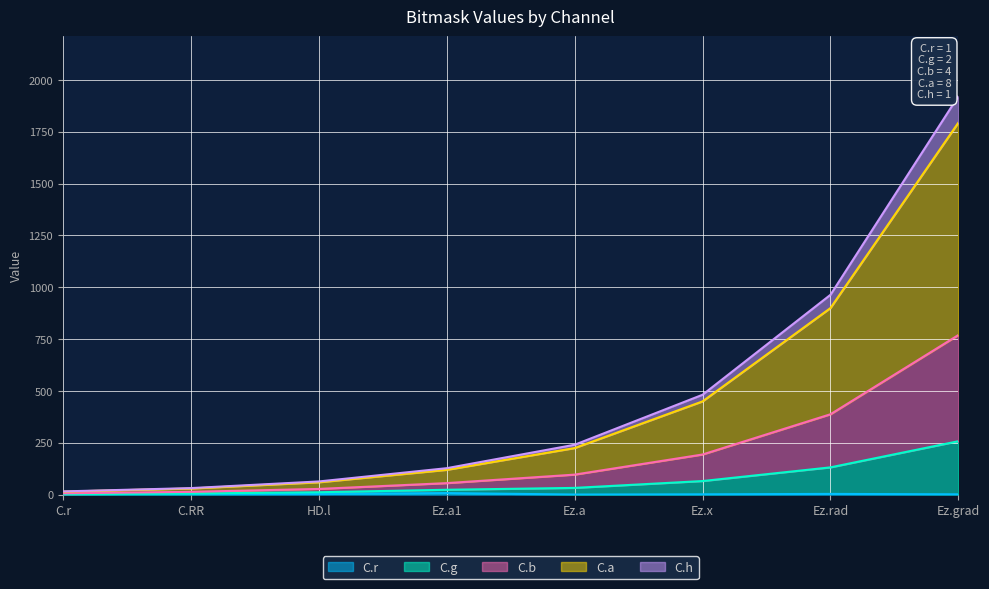

Which category has the highest value across all series?

Ez.grad